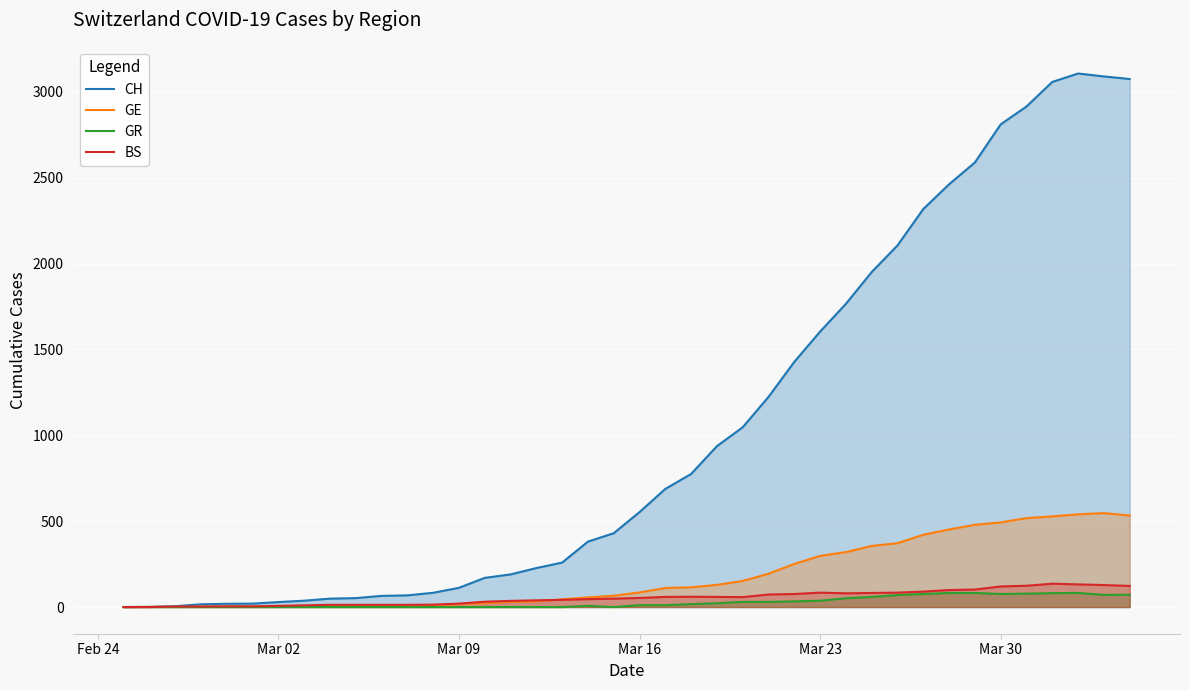

What are all the series names shown in the legend?

CH, GE, GR, BS